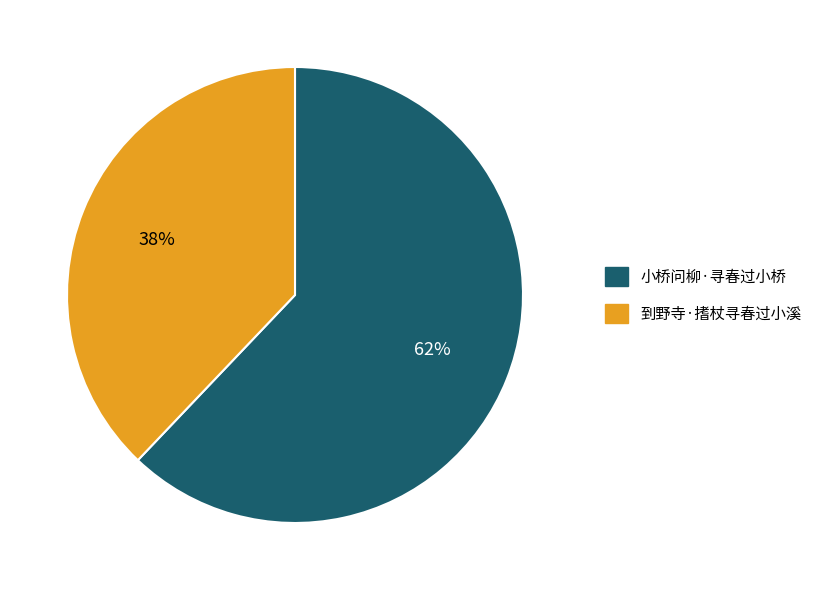

To the nearest percent, what percentage of the pie is 小桥问柳·寻春过小桥?

62%